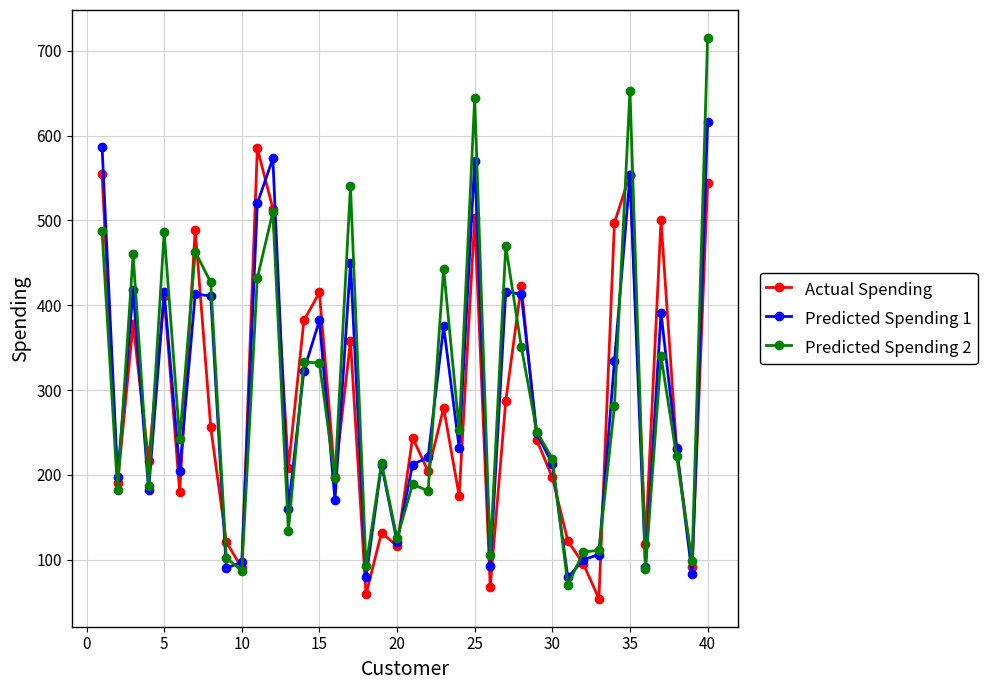

What is the highest value of the Predicted Spending 1 series?

616